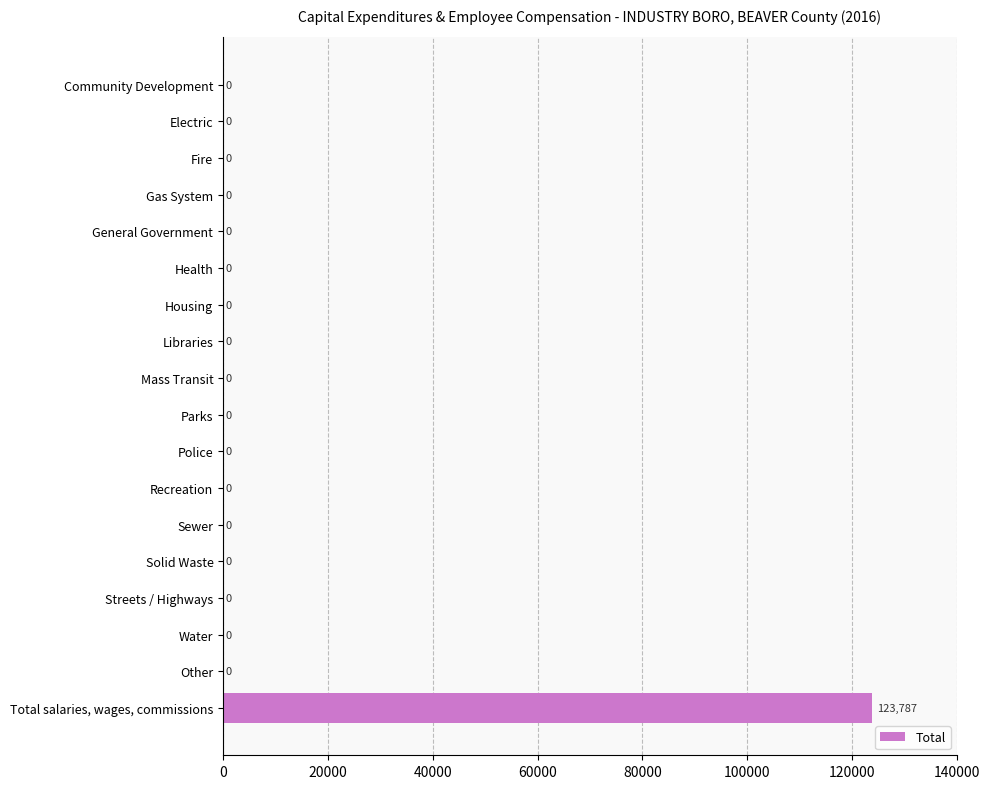

Reading top to bottom, list all the values displayed in this chart.

Community Development=0	Electric=0	Fire=0	Gas System=0	General Government=0	Health=0	Housing=0	Libraries=0	Mass Transit=0	Parks=0	Police=0	Recreation=0	Sewer=0	Solid Waste=0	Streets / Highways=0	Water=0	Other=0	Total salaries, wages, commissions=123787